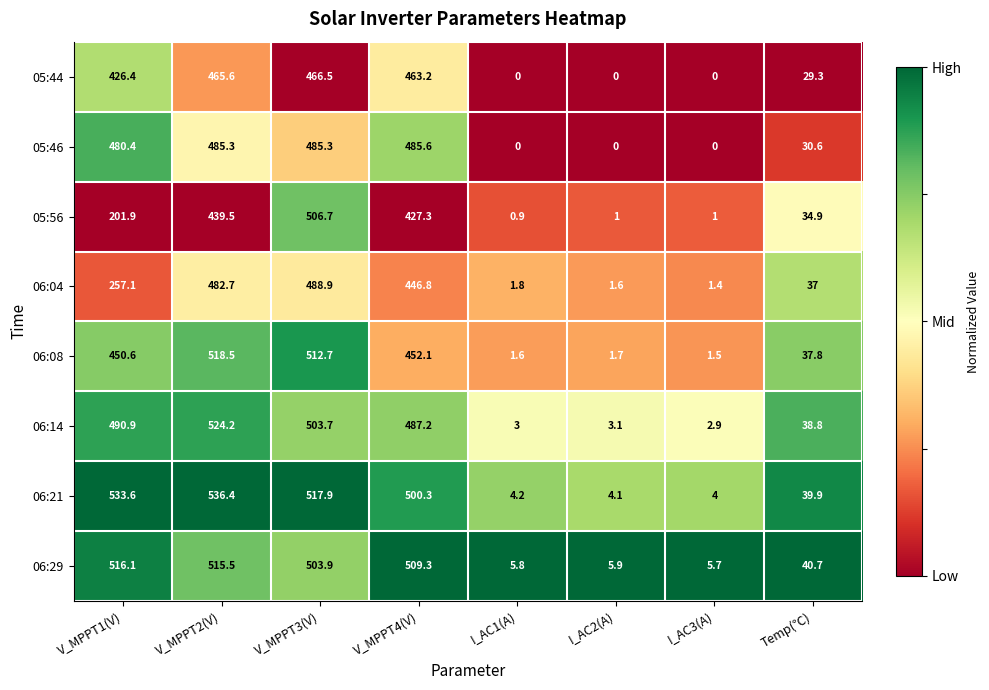

The value of 06:29 at V_MPPT4(V) is 142.4. True or false?

False